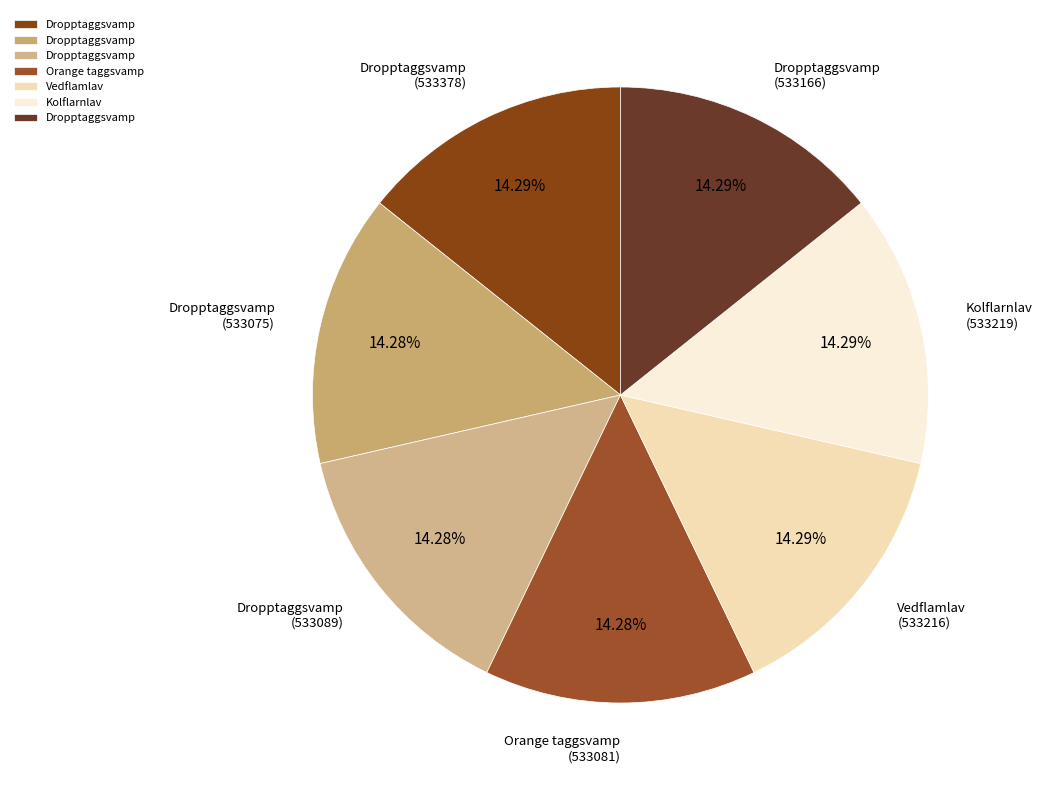

Does Dropptaggsvamp (533166) represent more than half of the total?

No